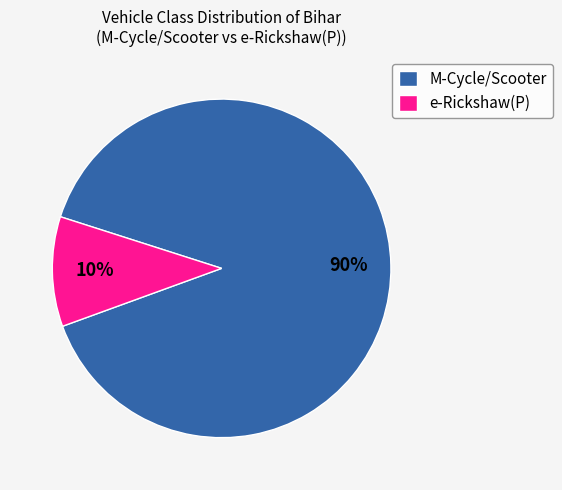

Rank the categories by value from lowest to highest.

e-Rickshaw(P), M-Cycle/Scooter